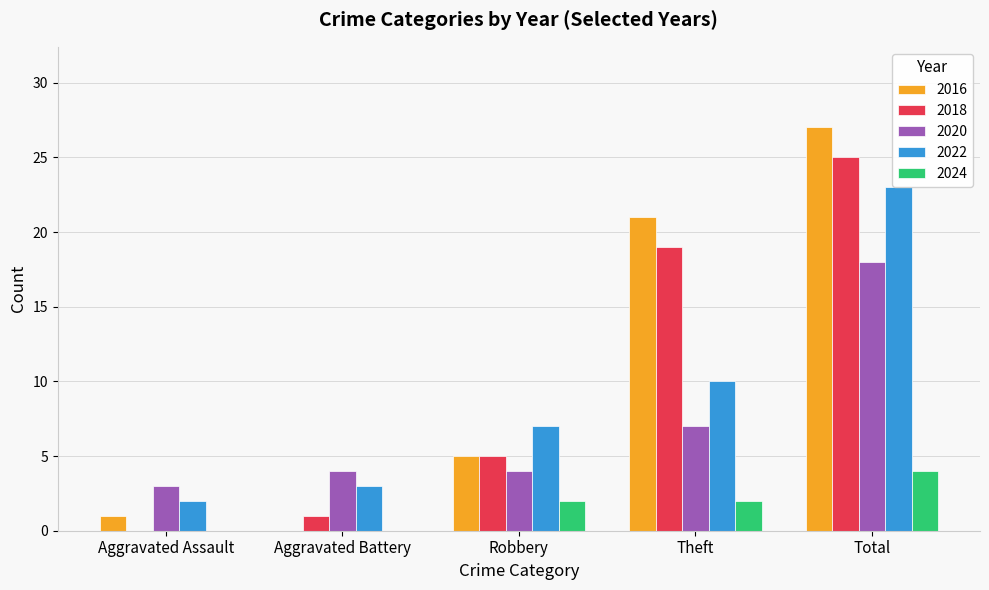

Does the chart contain stacked bars?

No